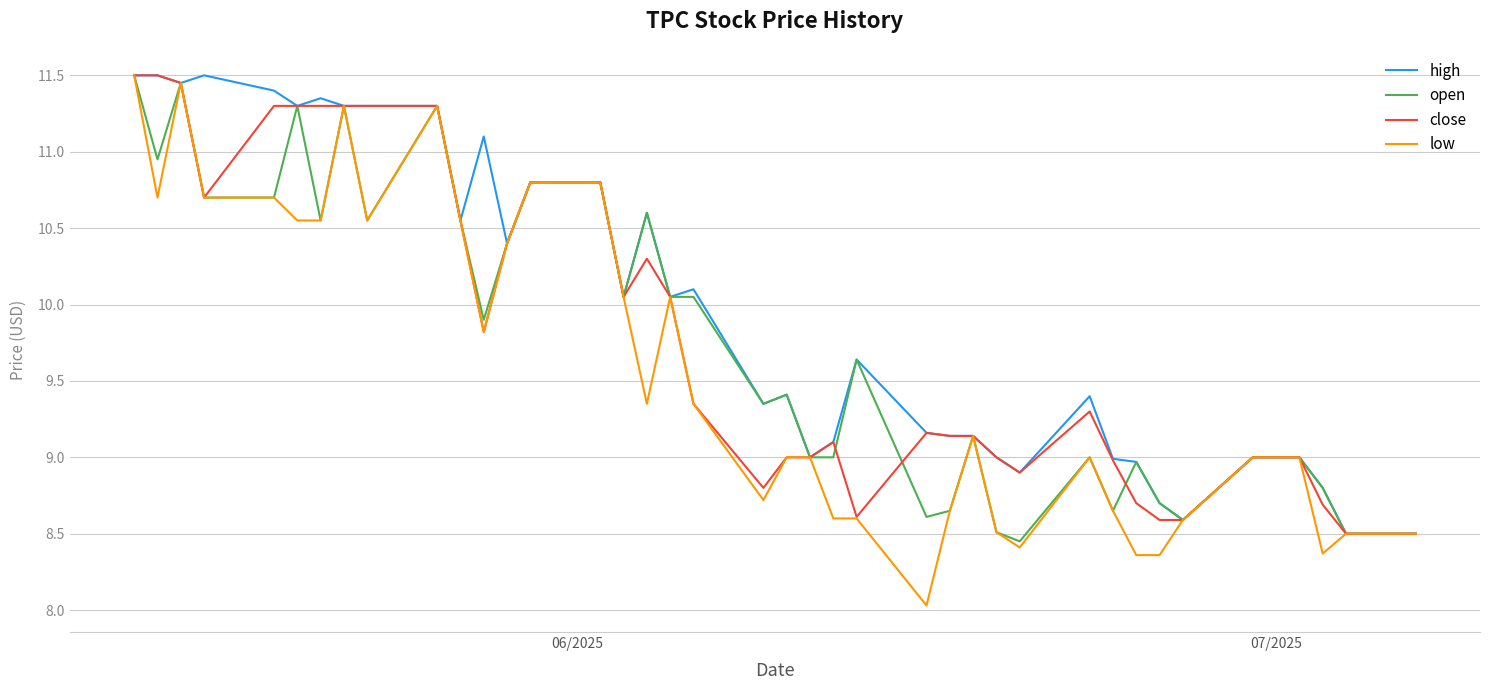

What is the maximum value for open?

11.5